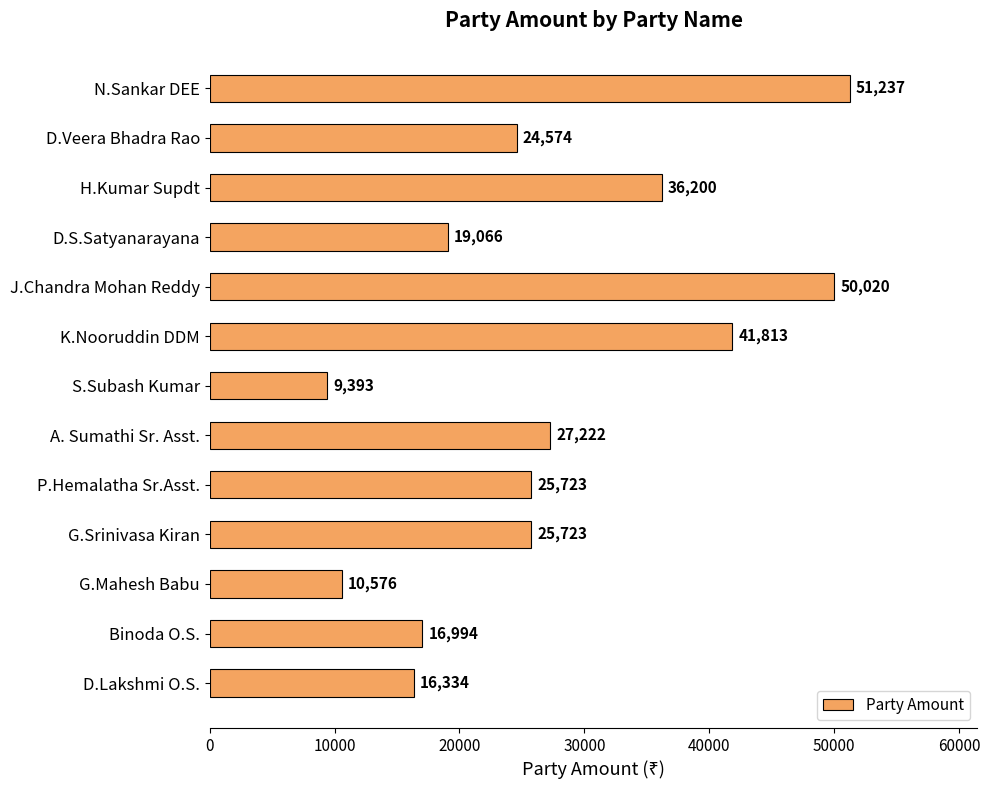

How many categories are shown in the chart?

13